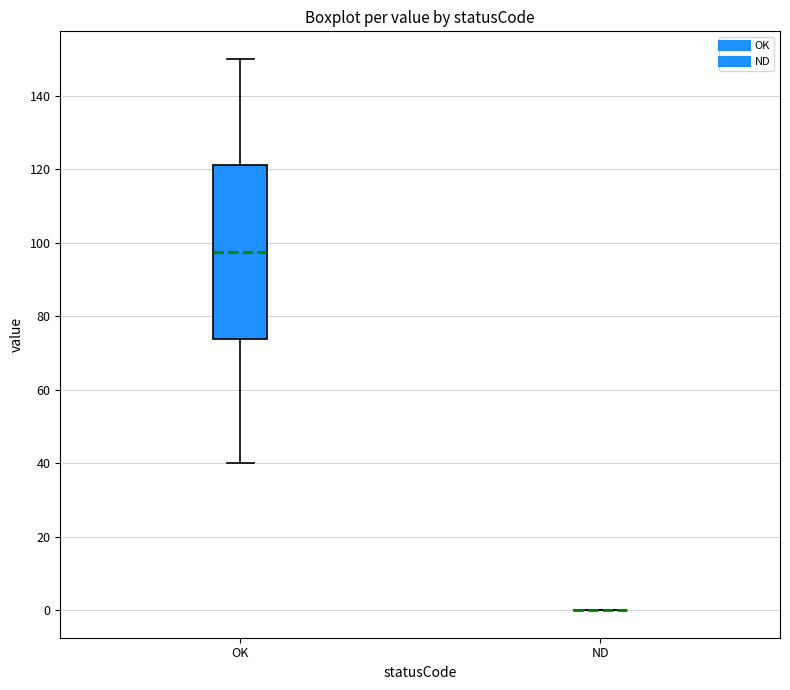

Reading left to right, transcribe this box plot: for each box, give where its median line is, the range the box spans, and where its two whiskers end, as read against the y-axis. The values are not printed on the chart, so give them approximately, as read against the axis.

OK: median 98, box 74 to 122, whiskers 40 to 150
ND: box collapsed to a line at 0, whiskers 0 to 0